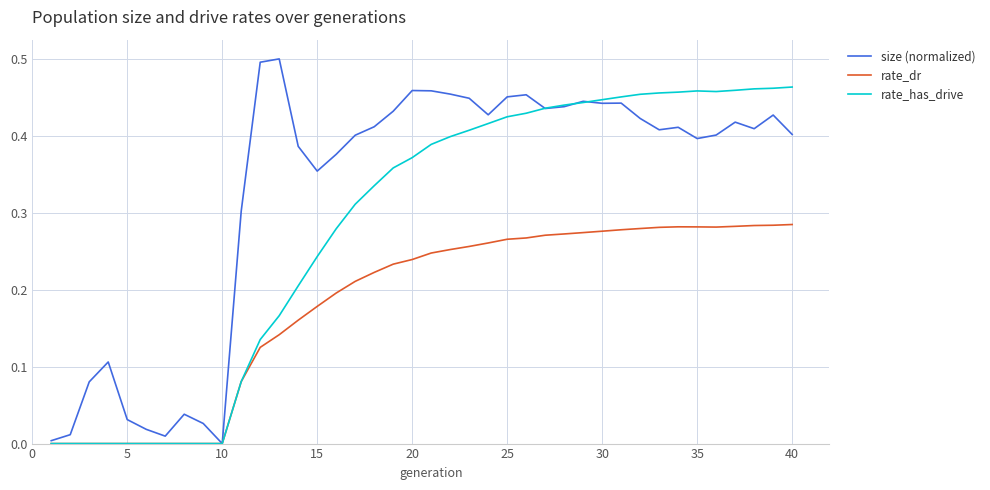

List the series in order of their overall mean, lowest first.

rate_dr, rate_has_drive, size (normalized)